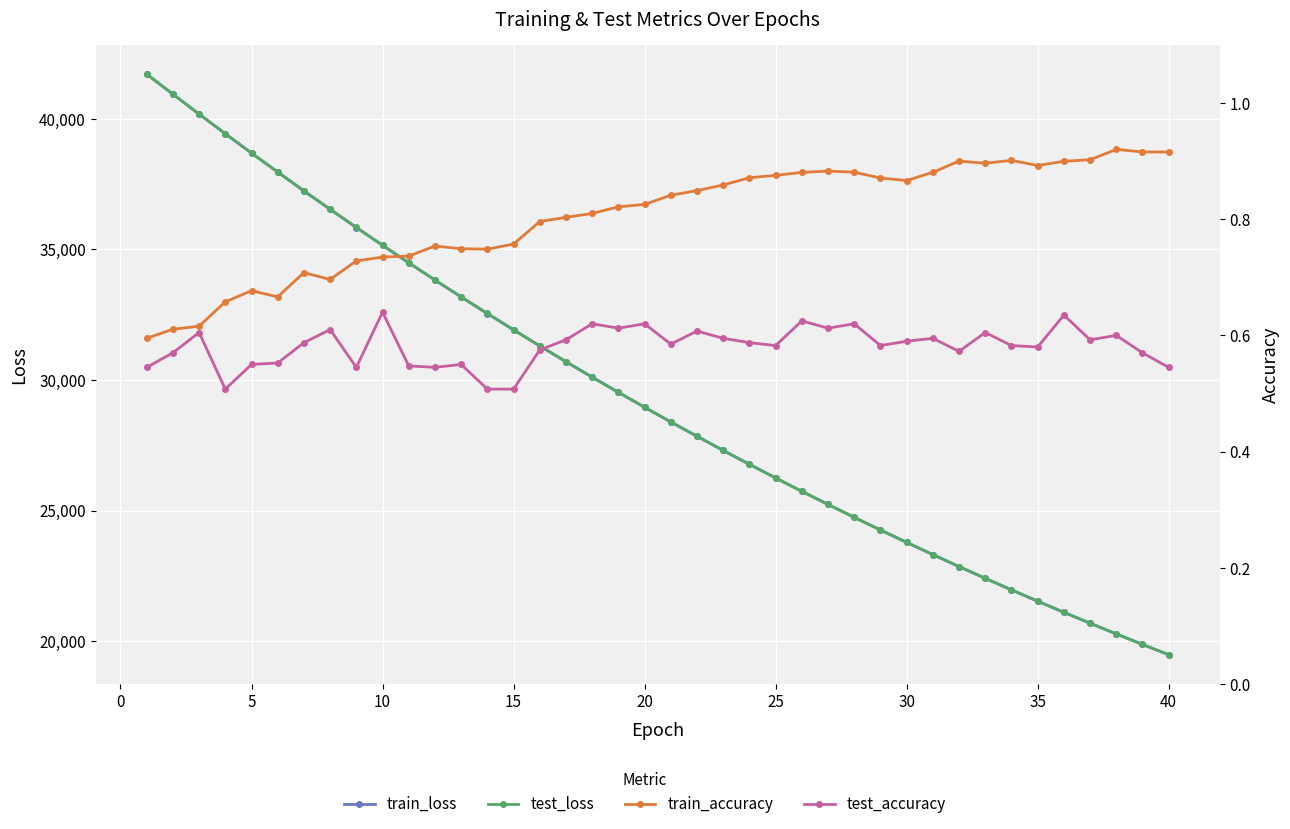

What is the difference between the maximum and minimum values in the train_accuracy series?

0.3